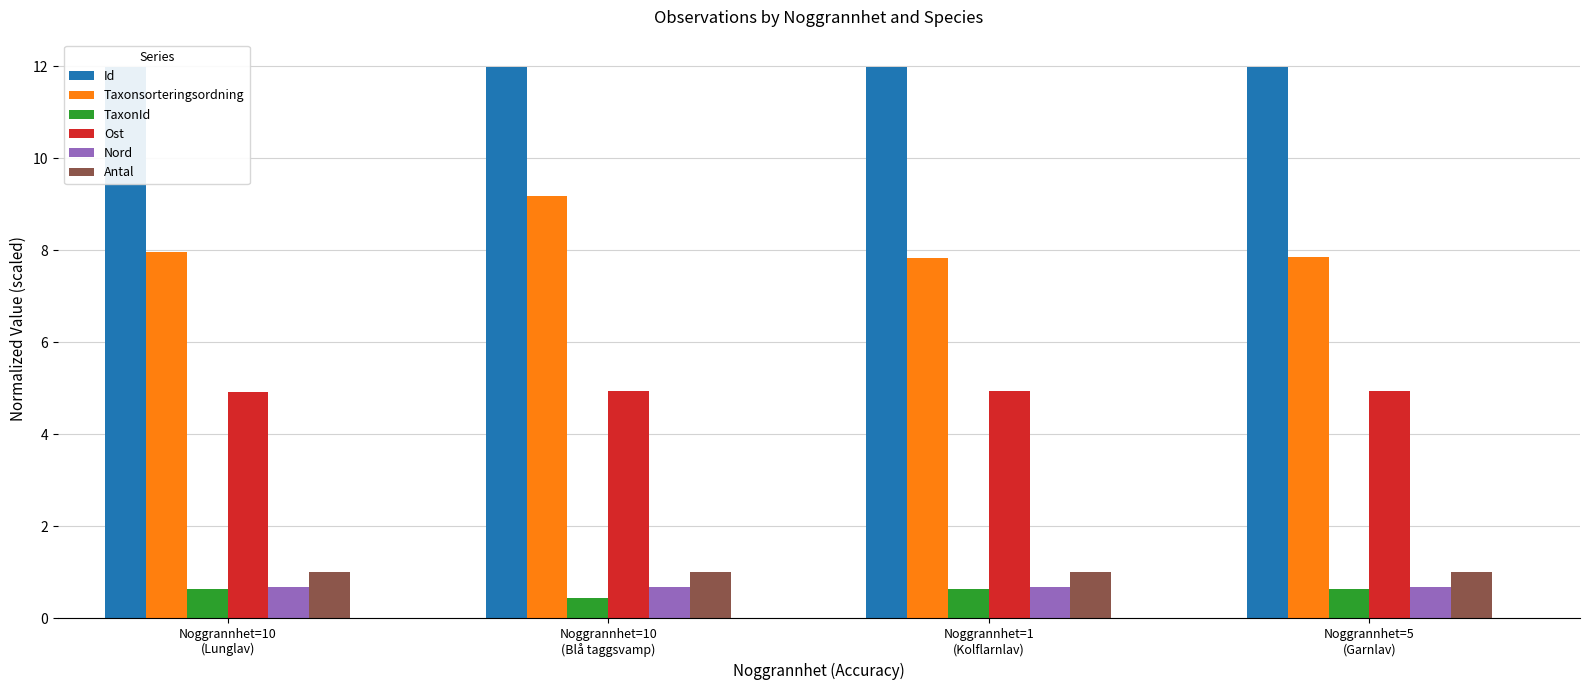

Reading left to right, transcribe all the data shown in this chart.

Id: 12.0	12.0	12.0	12.0
Taxonsorteringsordning: 8.0	9.2	7.8	7.9
TaxonId: 0.6	0.4	0.6	0.6
Ost: 4.9	4.9	4.9	4.9
Nord: 0.7	0.7	0.7	0.7
Antal: 1.0	1.0	1.0	1.0